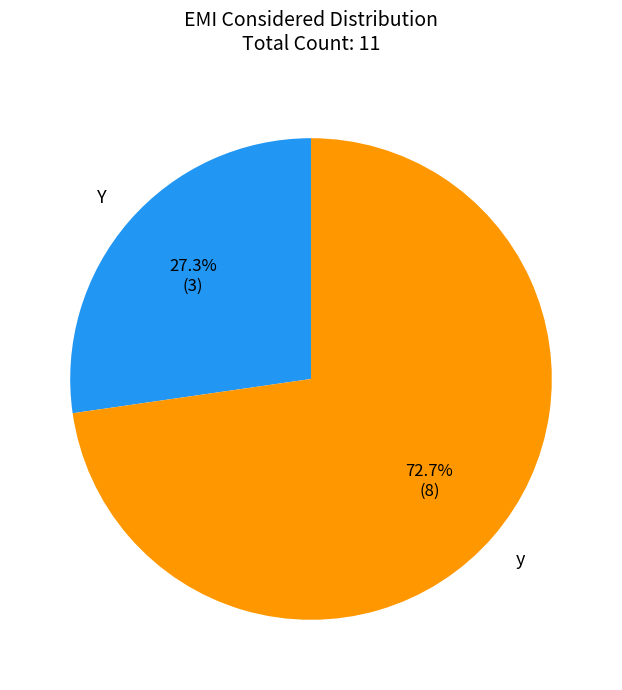

Count the number of slices in the pie.

2